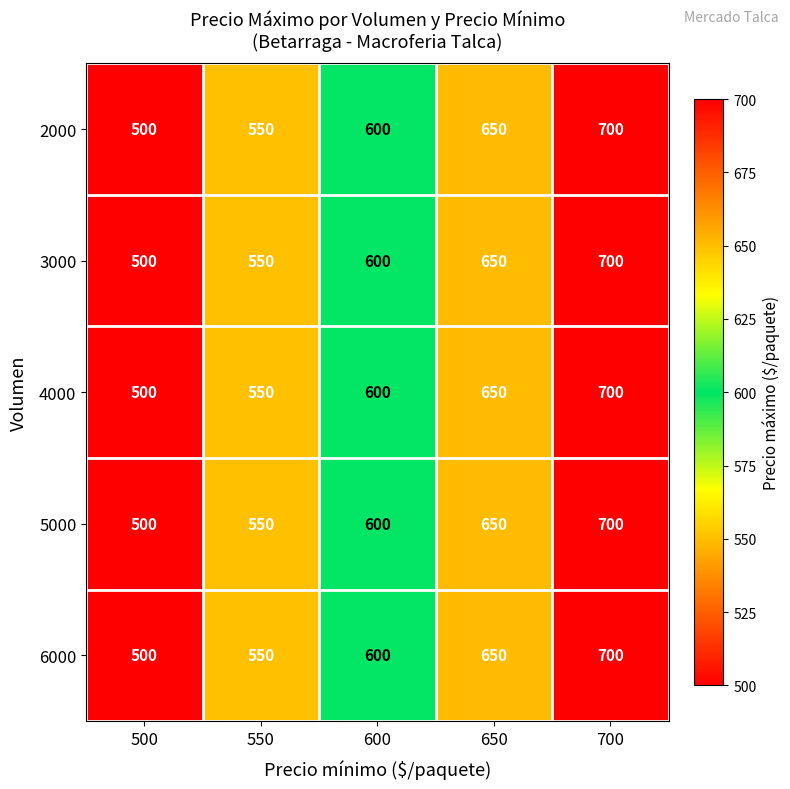

The value of 4000 at 550 is 744. True or false?

False